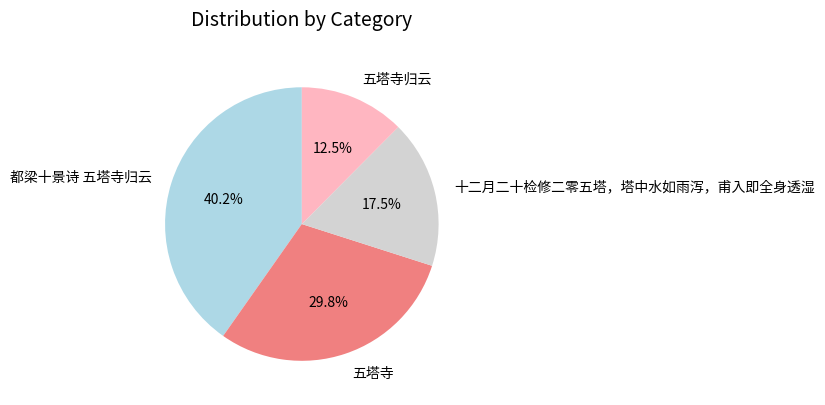

Does any single category account for the majority?

No